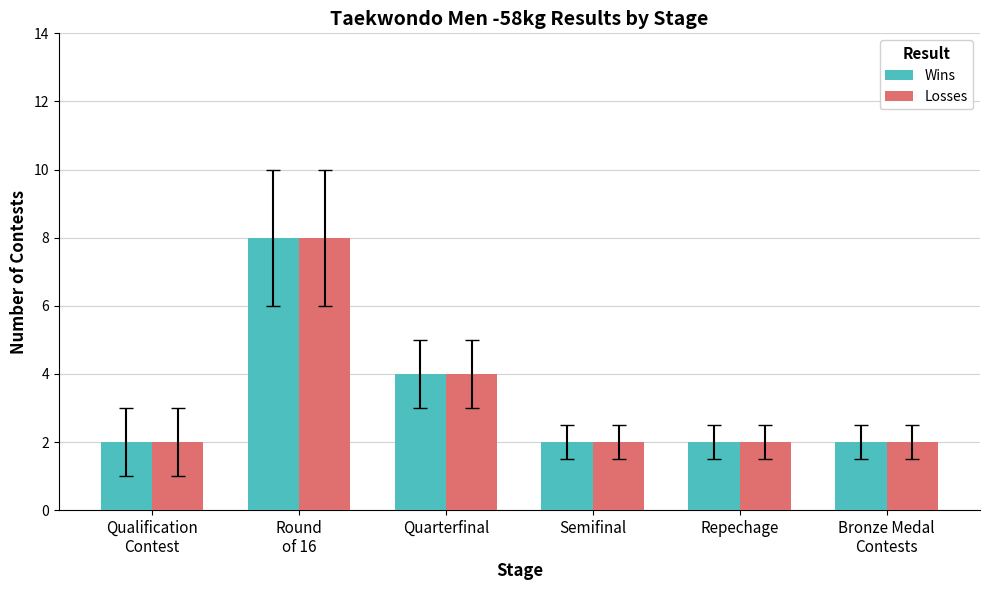

Reading left to right, what are all the values shown in this chart?

Wins: Qualification
Contest=2	Round
of 16=8	Quarterfinal=4	Semifinal=2	Repechage=2	Bronze Medal
Contests=2
Losses: Qualification
Contest=2	Round
of 16=8	Quarterfinal=4	Semifinal=2	Repechage=2	Bronze Medal
Contests=2